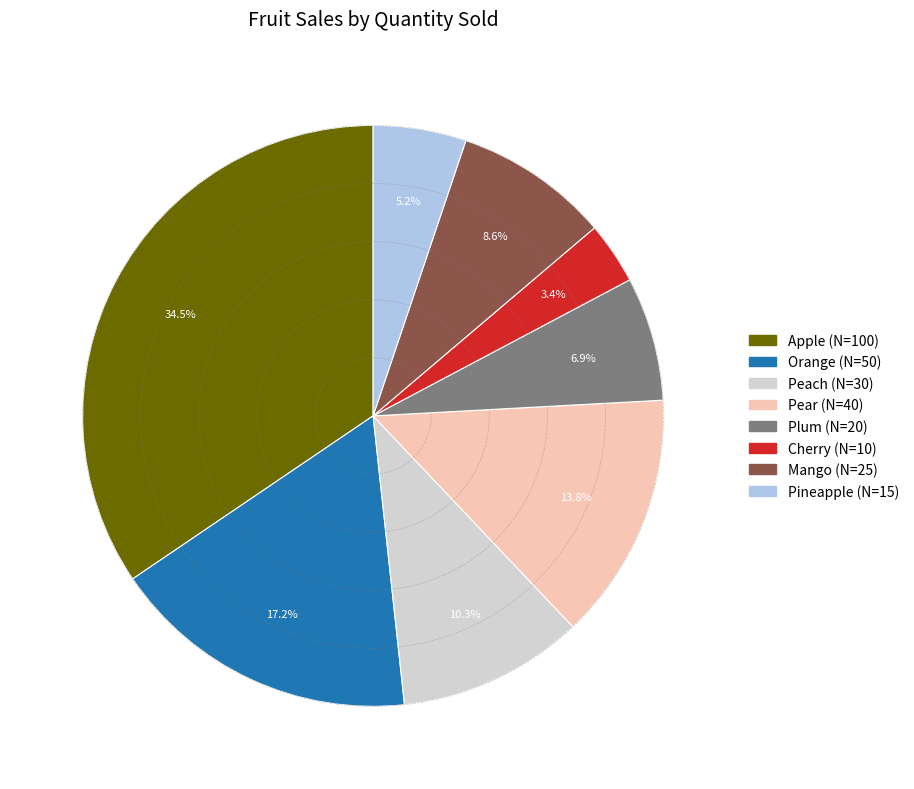

Is there a majority slice in this chart?

No